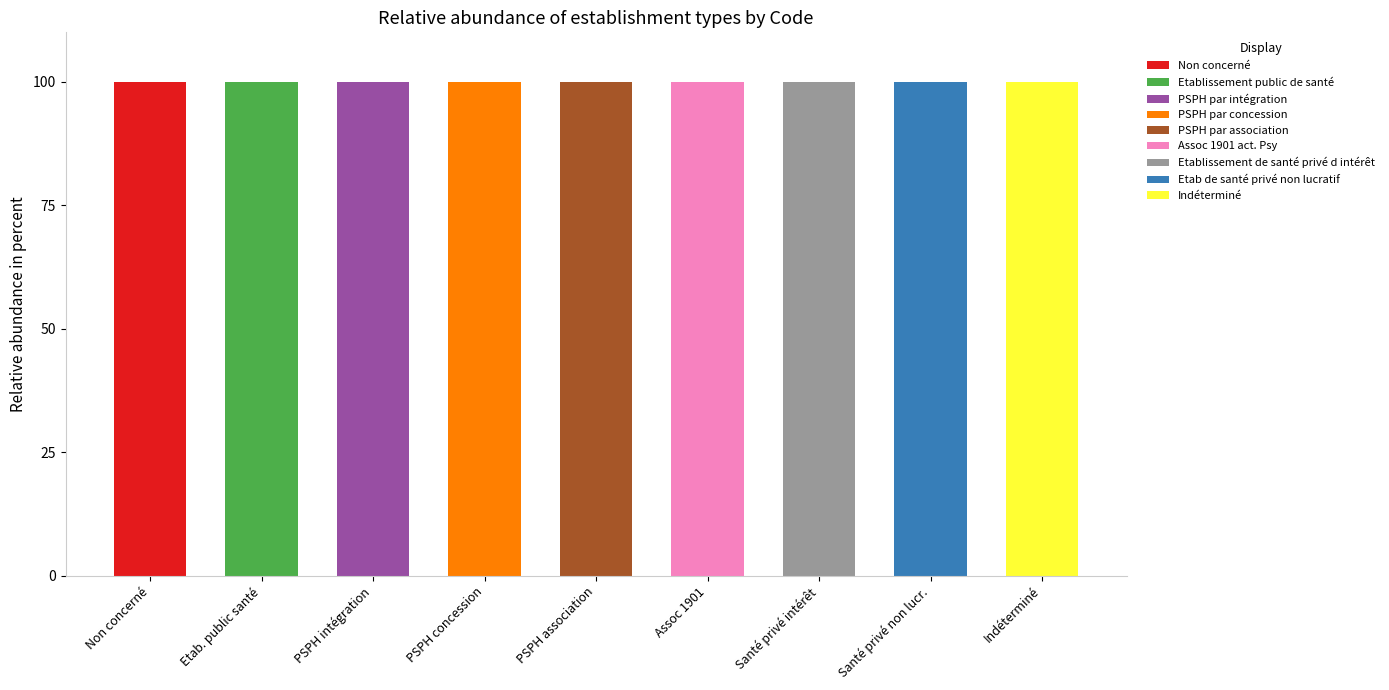

What is the maximum value for Non concerné?

100